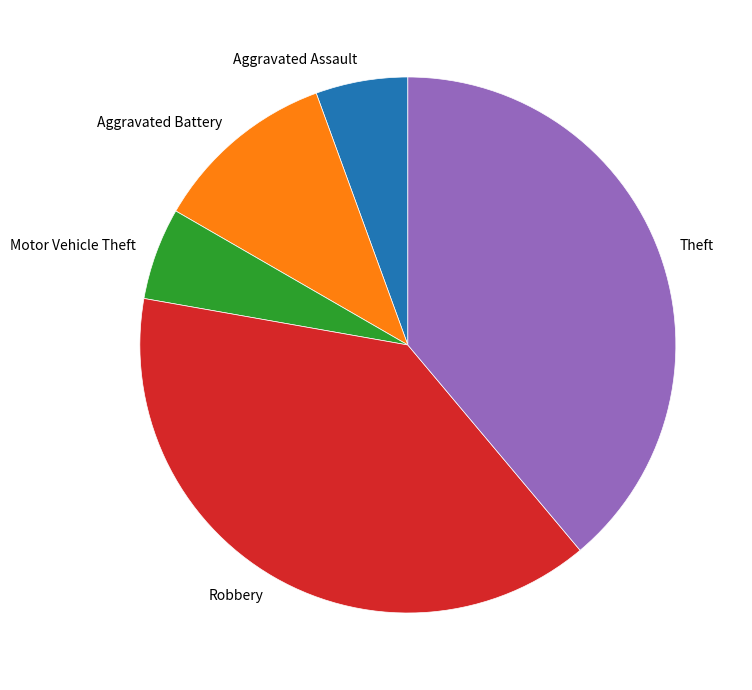

Is it true that Theft is 53% of the pie?

False